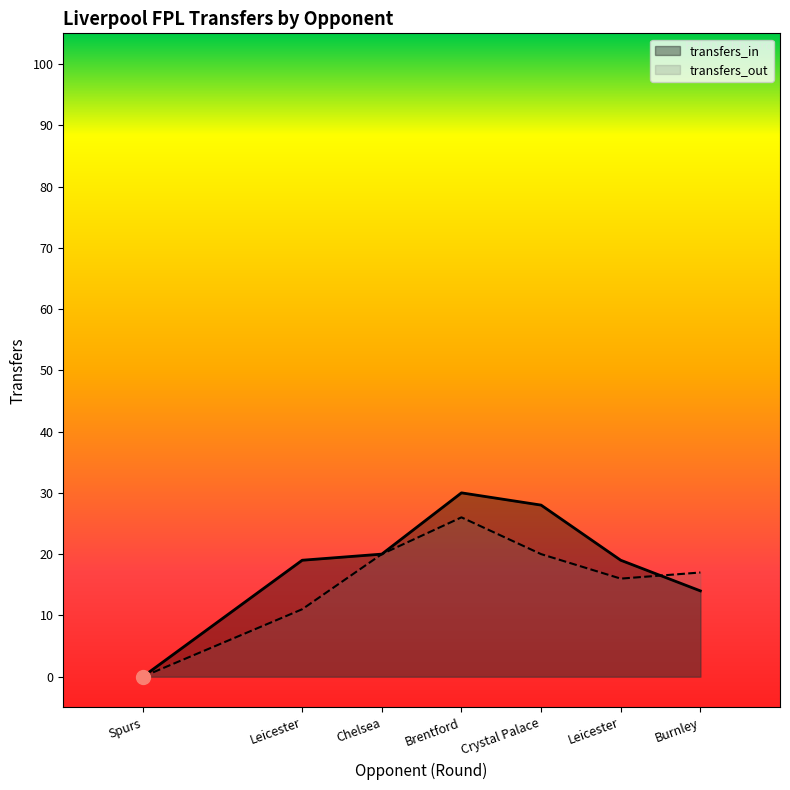

What is the difference between the highest and lowest values at Brentford?

4